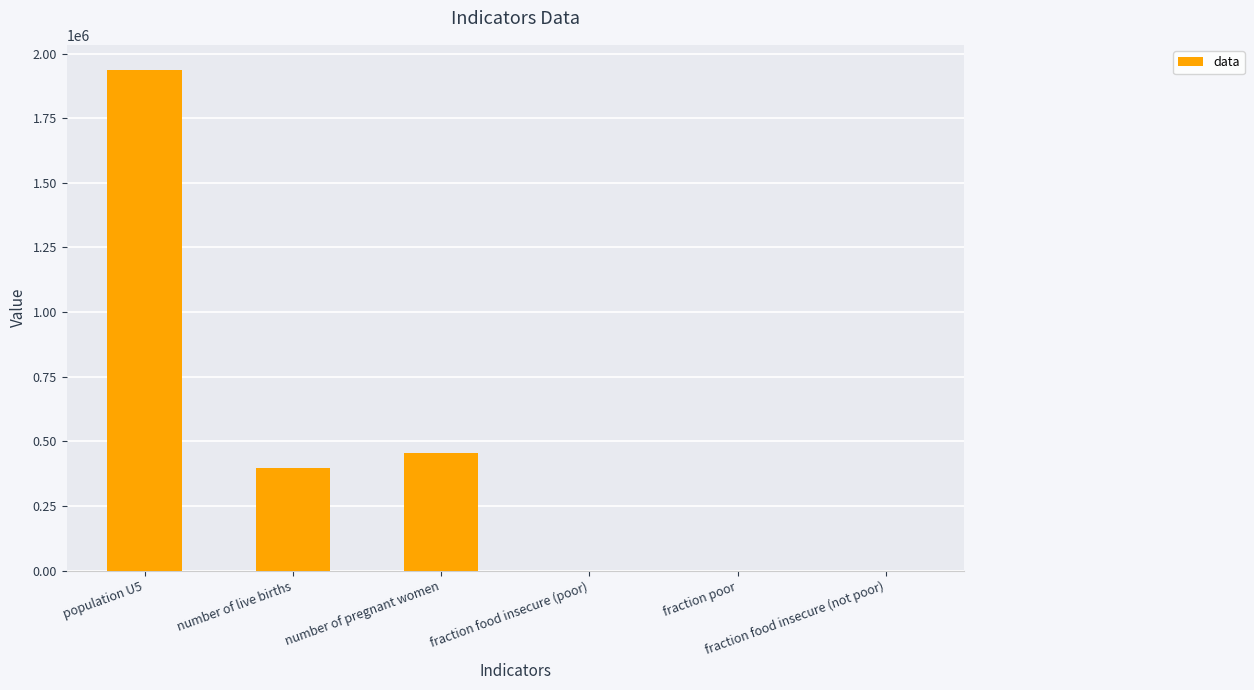

What is the sum of all values?

2790796.6